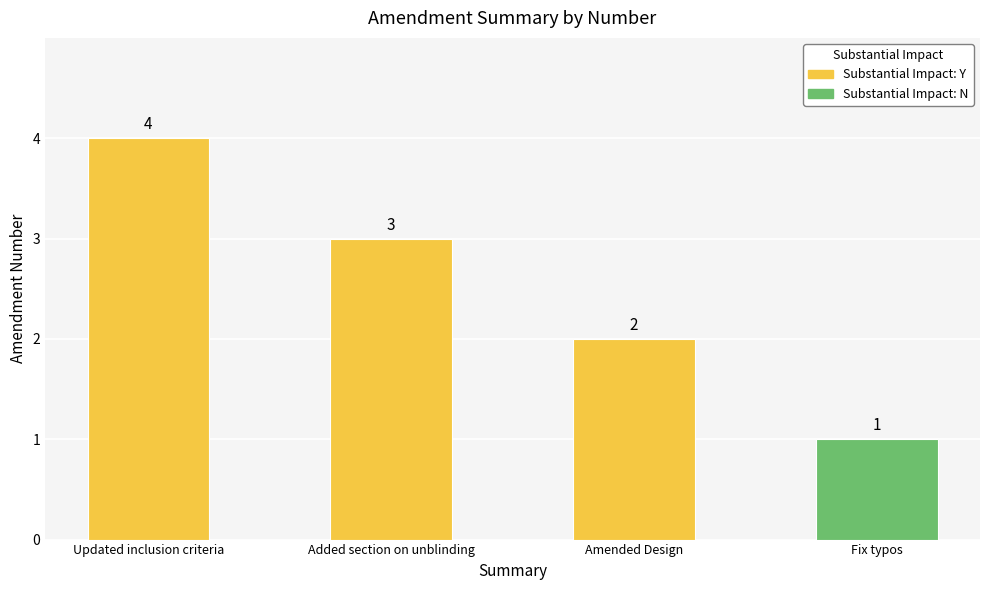

List the labels in order of value, smallest first.

Fix typos, Amended Design, Added section on unblinding, Updated inclusion criteria